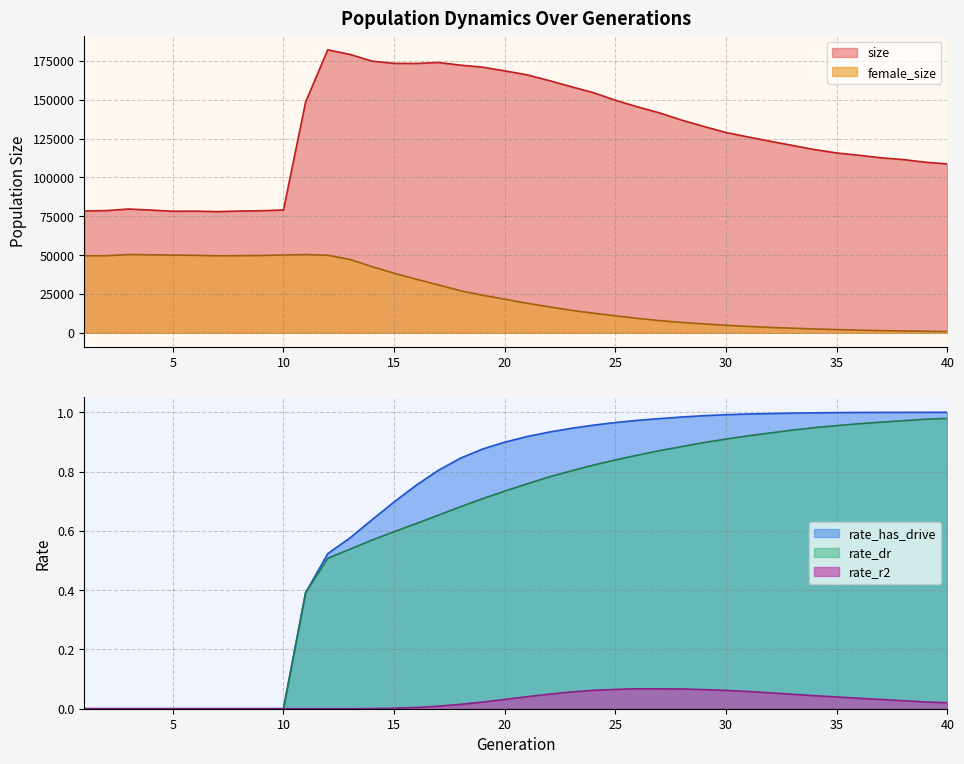

Which series has the largest range (max minus min)?

size